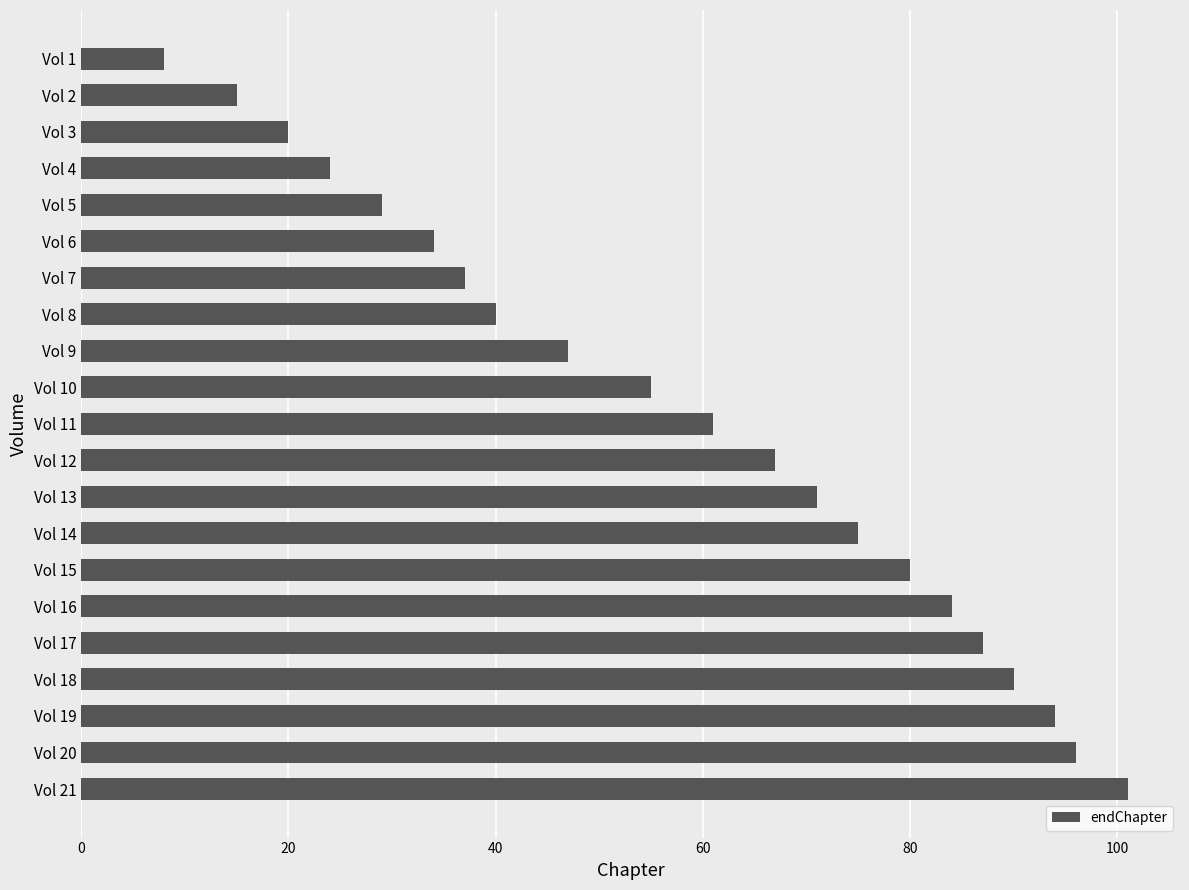

How many distinct data groups are displayed?

1